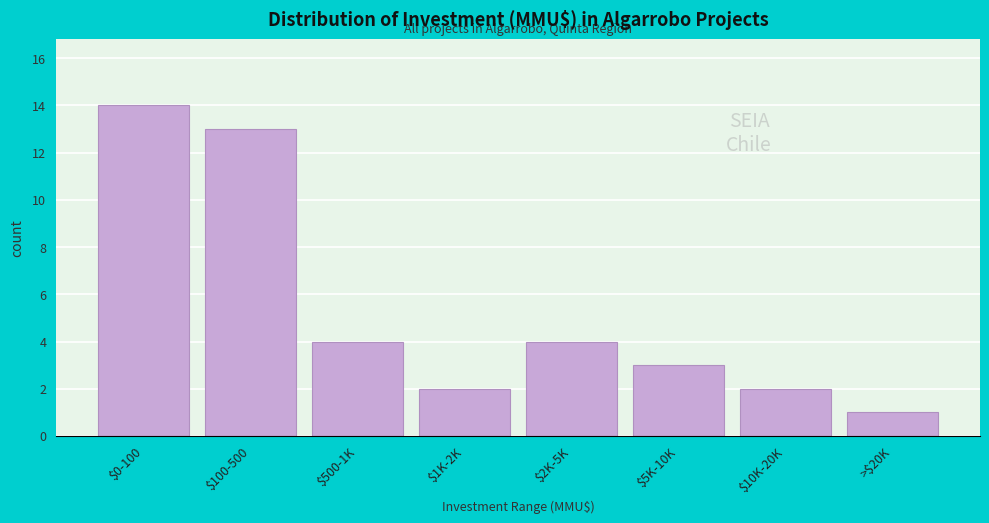

Reading left to right, list all the values displayed in this chart.

14	13	4	2	4	3	2	1